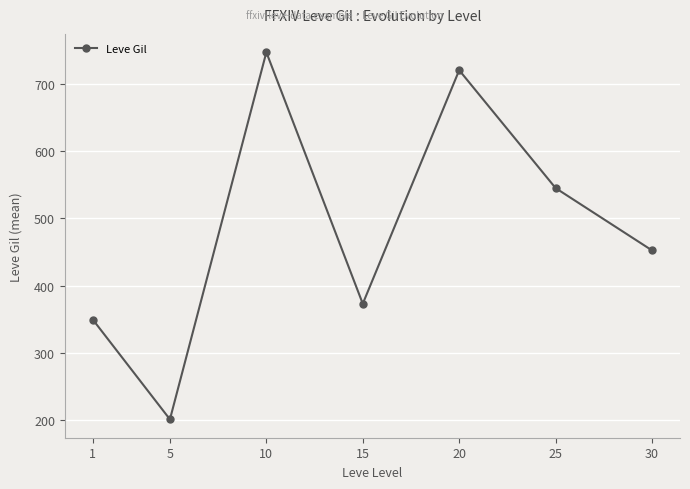

Is this an area chart (filled region under the line)?

No